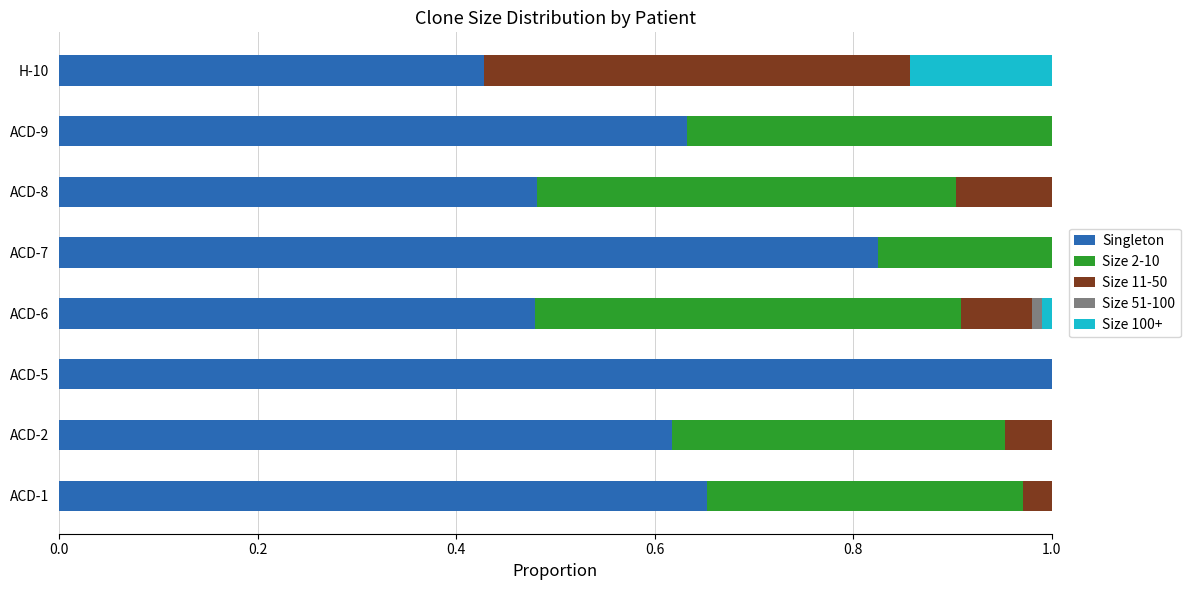

The Singleton series shows 0.3 at H-10. True or false?

False